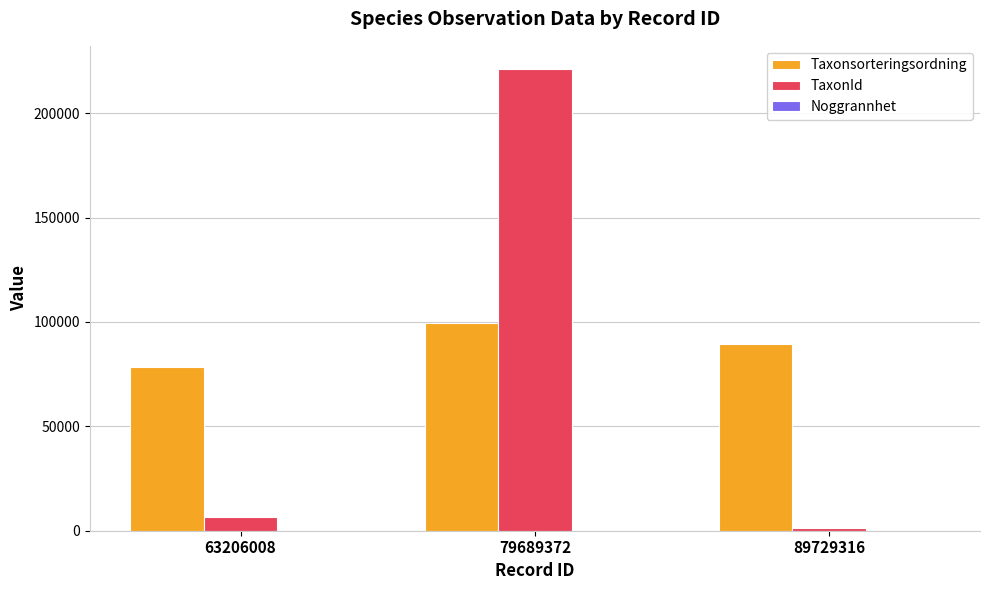

Are the bars grouped side by side (vs. stacked)?

Yes